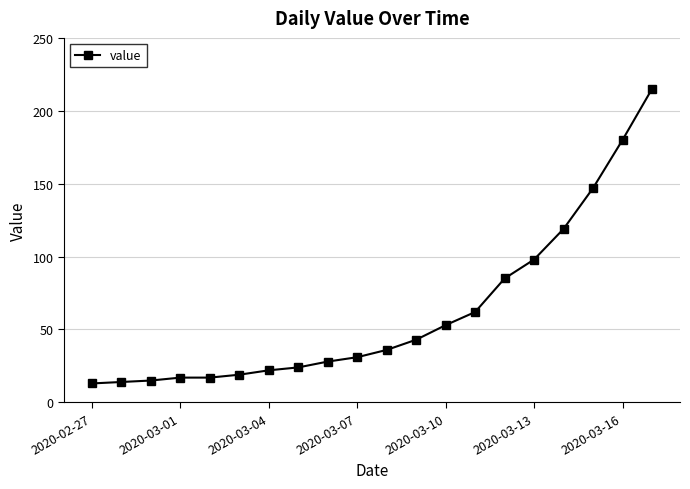

What is the difference between the maximum and minimum values?

202